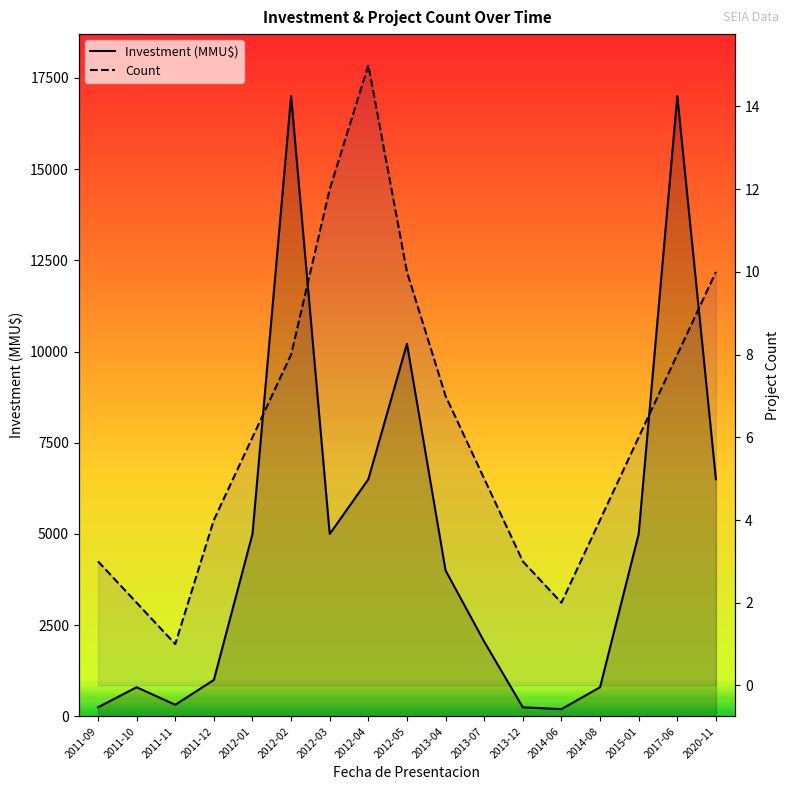

How many categories are shown in the chart?

17